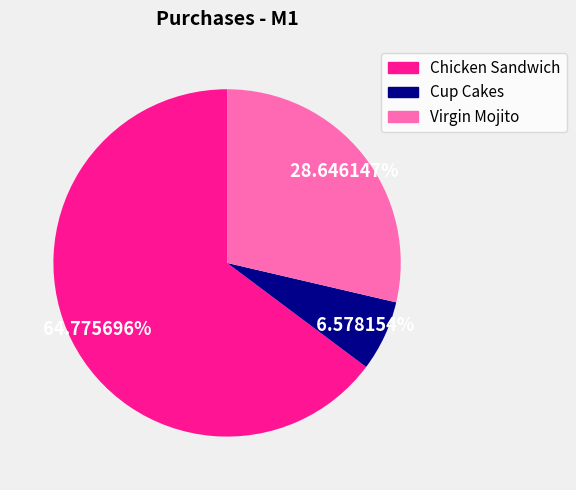

Is there any slice that represents more than half of the pie?

Yes